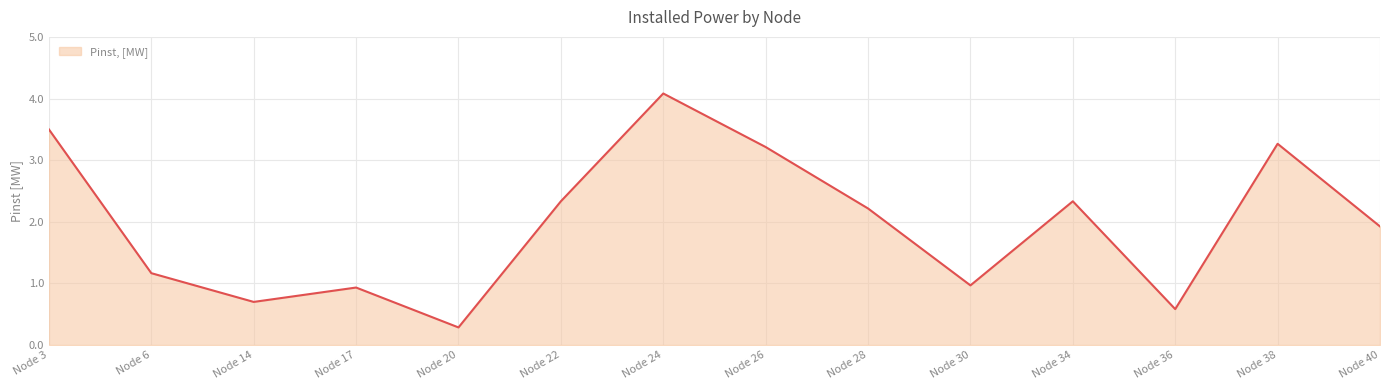

At which label does the data first exceed 2?

Node 3